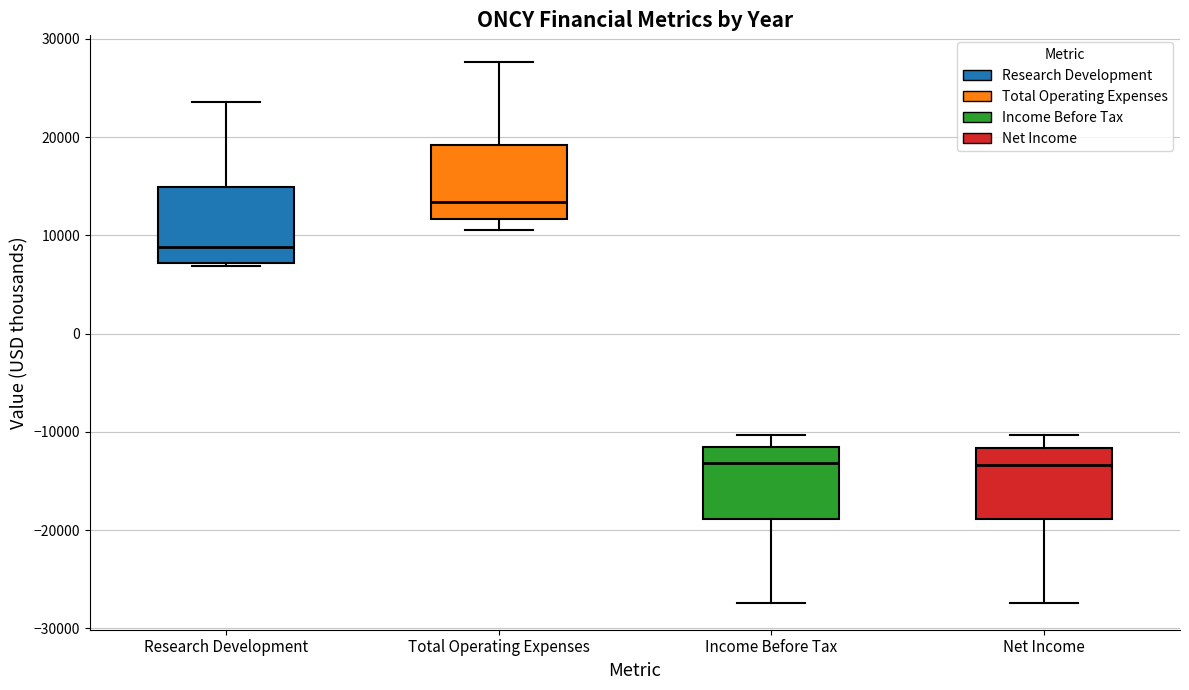

Where does the lower whisker of the box for Net Income end on the y-axis? The values are not printed on the chart, so give them approximately, as read against the axis.

-27000